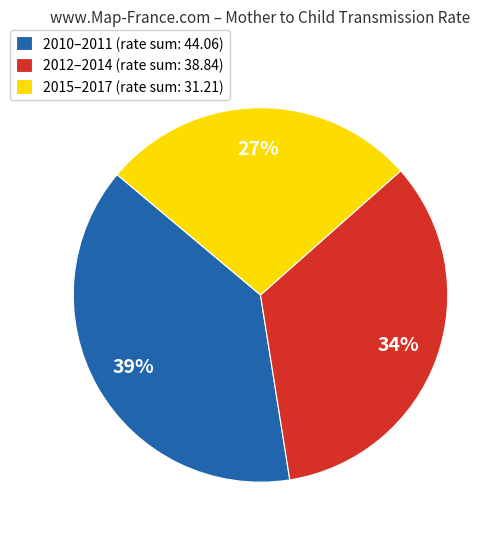

Do 2010–2011 (rate sum: 44.06) and 2012–2014 (rate sum: 38.84) together represent more than half of the pie?

Yes